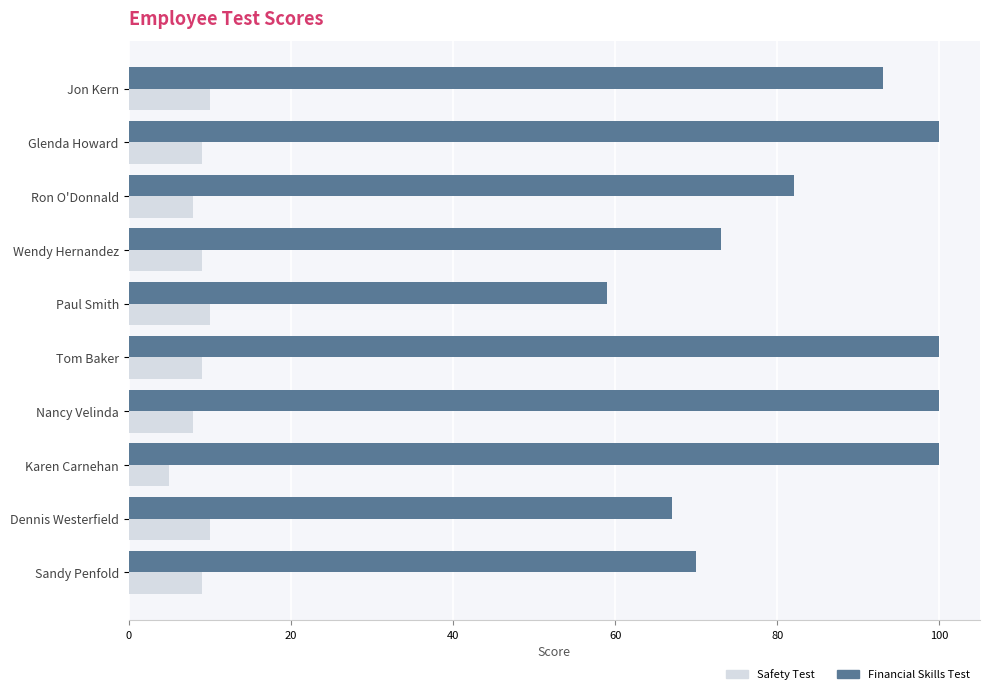

What is the spread (max minus min) of values at Ron O'Donnald?

74